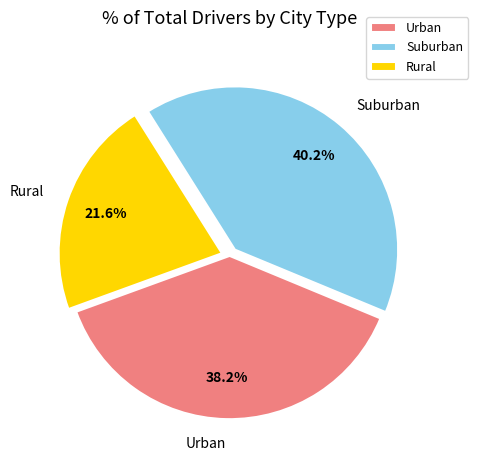

How many slices are in this pie chart?

3